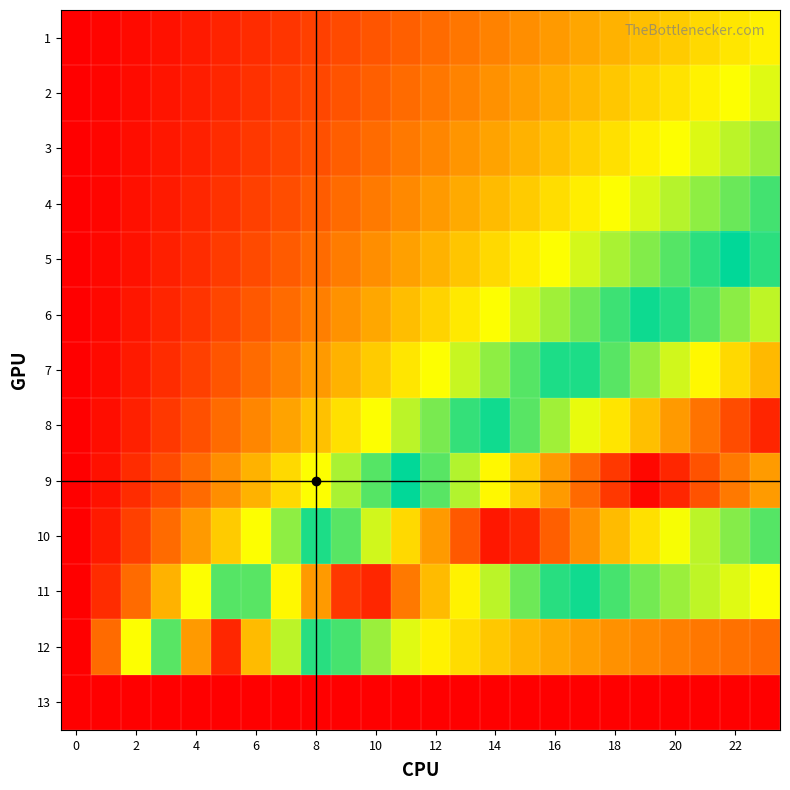

At how many categories does at least one series exceed 0?

24